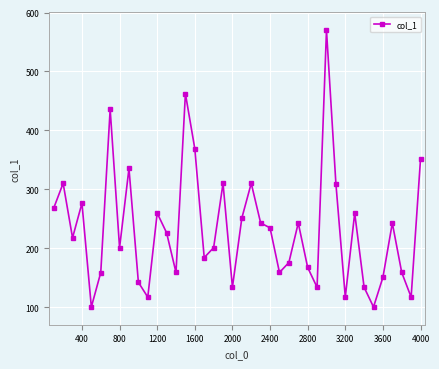

What is the sum of all values?

9307.9